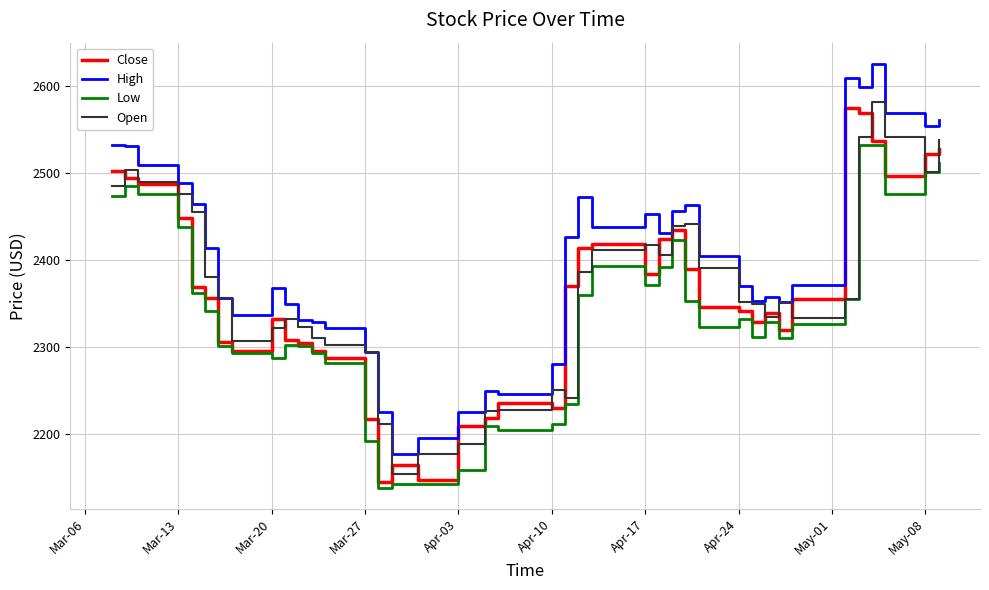

Which series has the largest total across all categories?

High